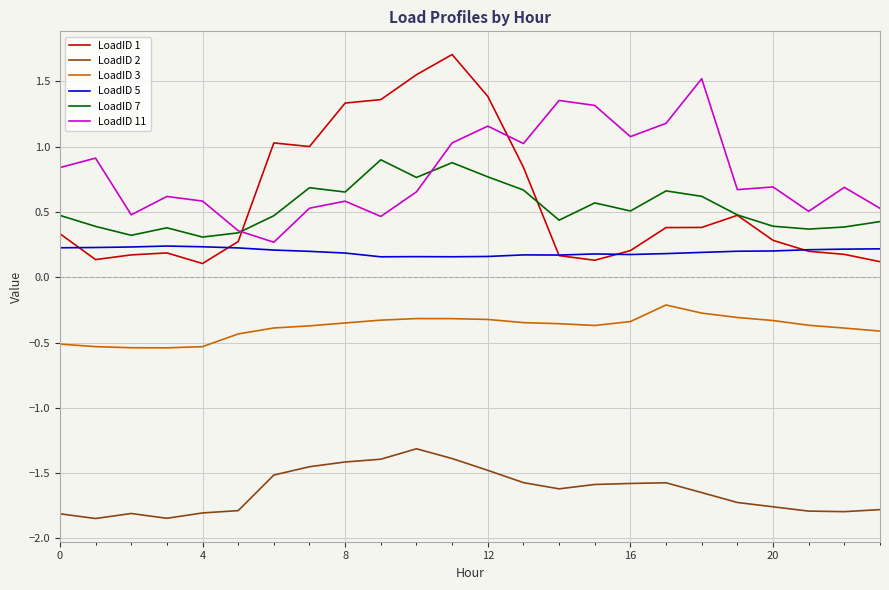

List the series in order of their peak value, lowest first.

LoadID 2, LoadID 3, LoadID 5, LoadID 7, LoadID 11, LoadID 1